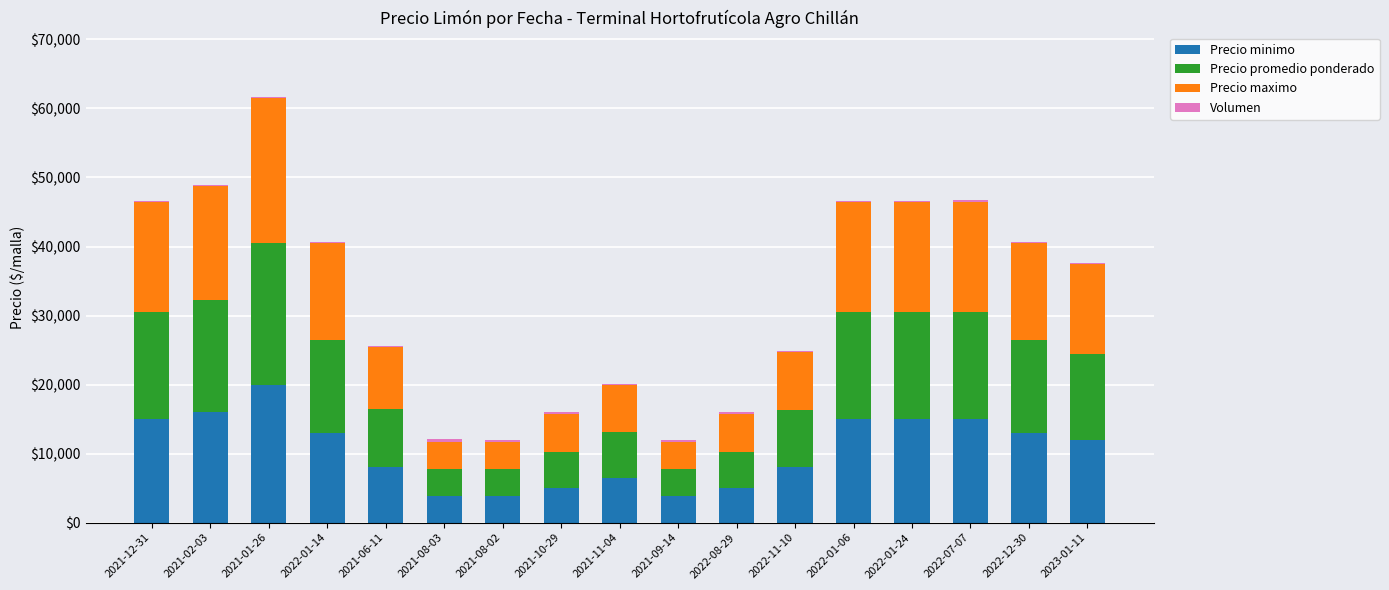

Are the bars grouped side by side (vs. stacked)?

No